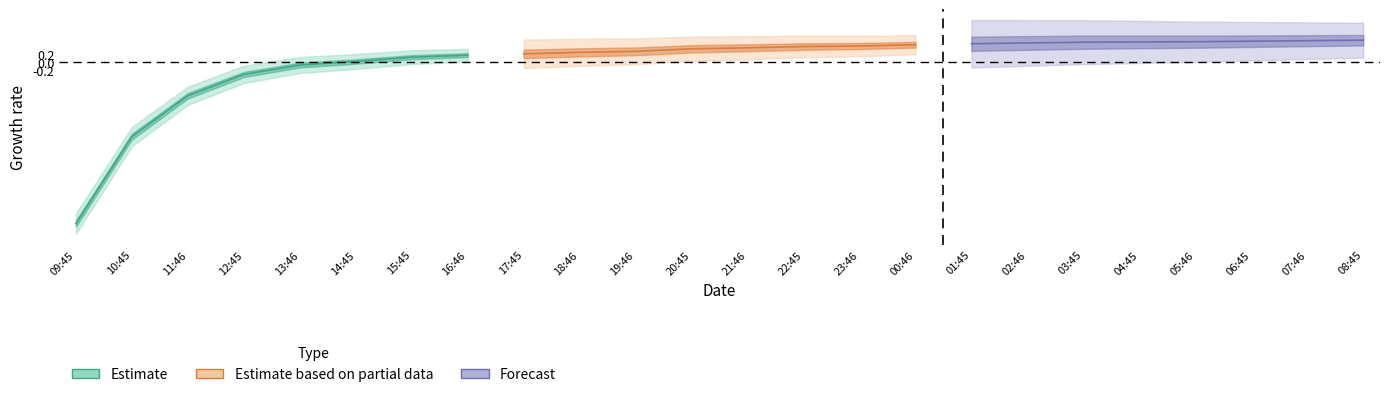

True or false: Estimate based on partial data and Estimate cross at least once.

False